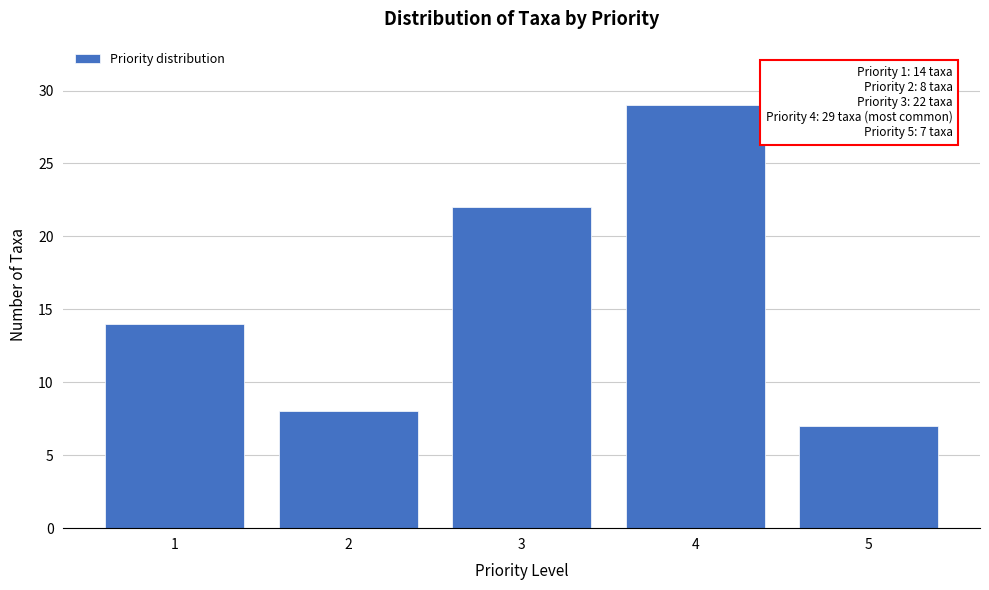

Reading left to right, extract all data points from this chart.

1=14	2=8	3=22	4=29	5=7